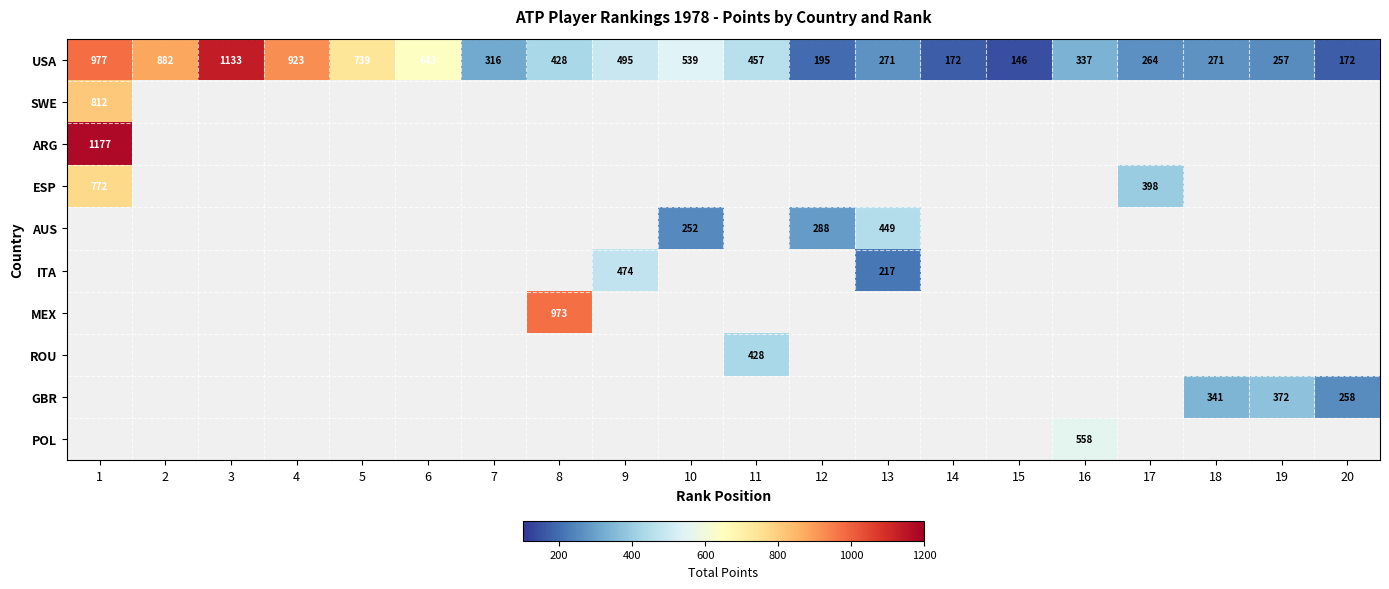

Which category has the highest value in the USA series?

3